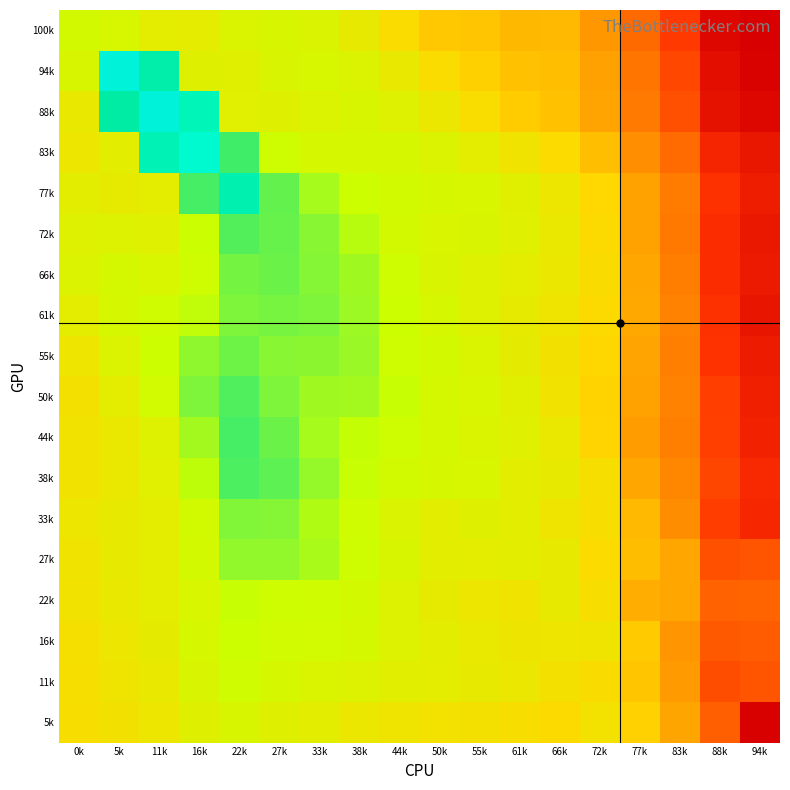

Count the number of categories in the chart.

18